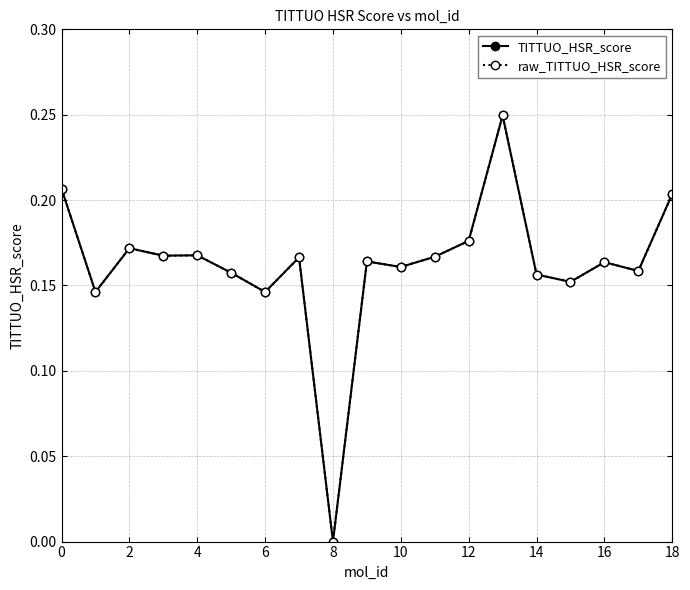

How many categories are shown in the chart?

19